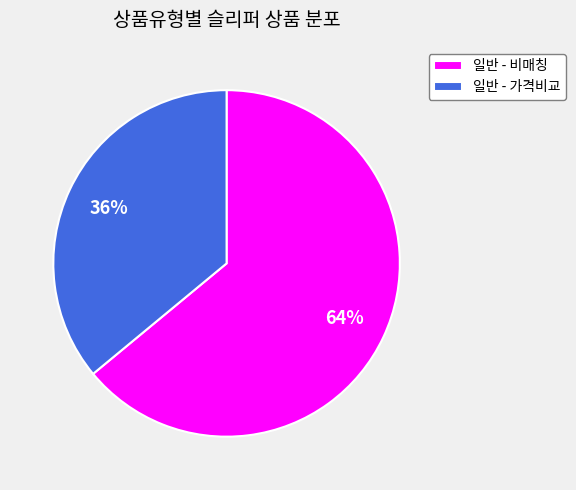

To the nearest percent, what is the difference between the largest and smallest slice percentages?

28%